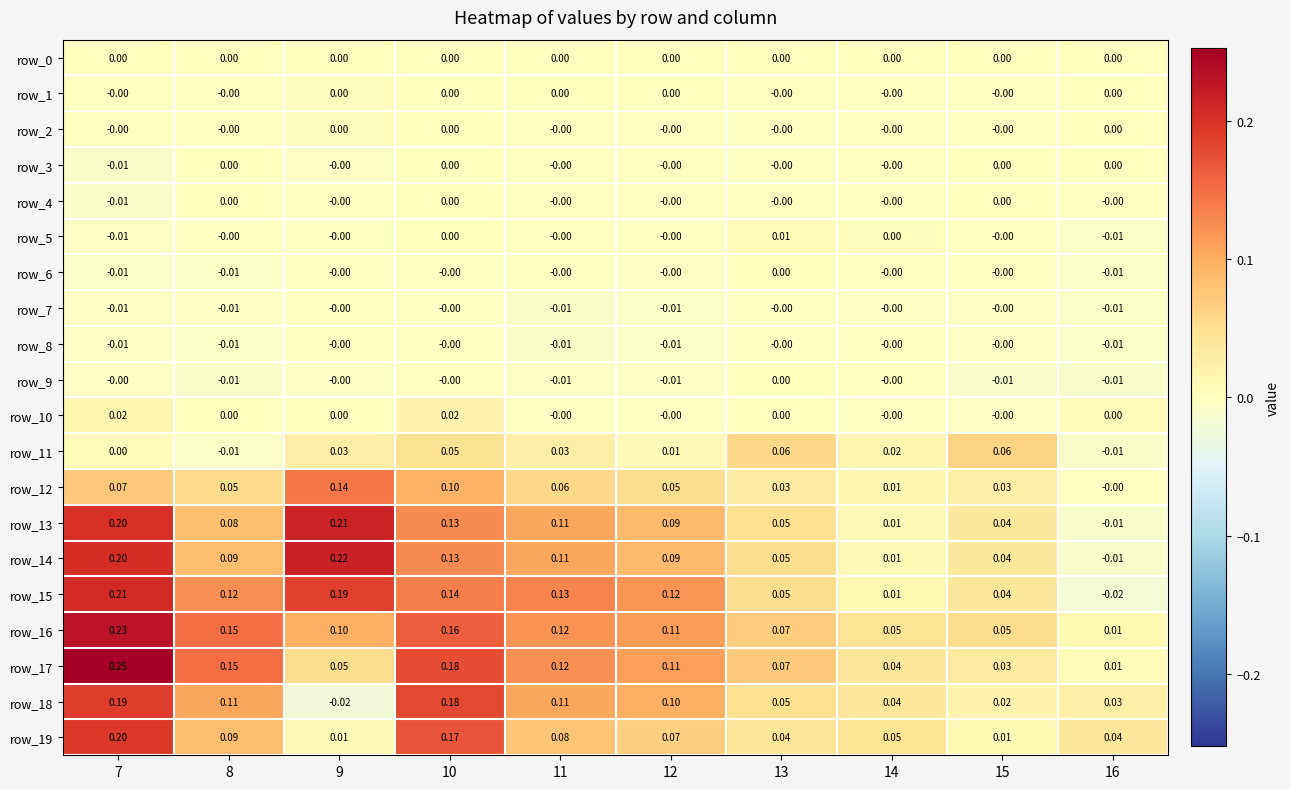

Is the value of row_14 at 9 greater than the value of row_3 at 13?

Yes